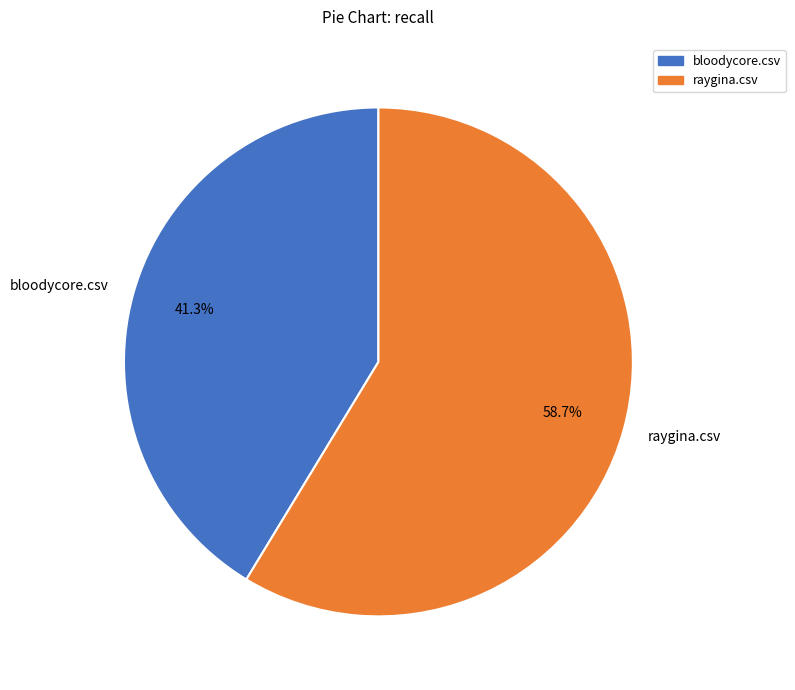

What is the majority slice?

raygina.csv